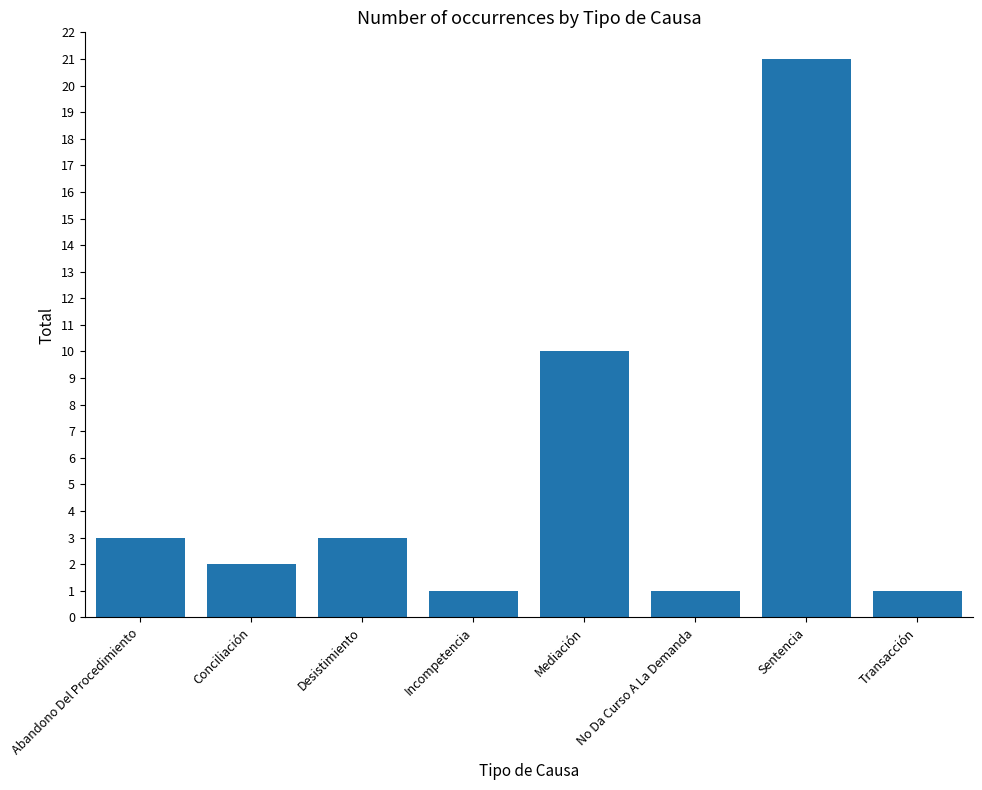

How many bars are there in total?

8